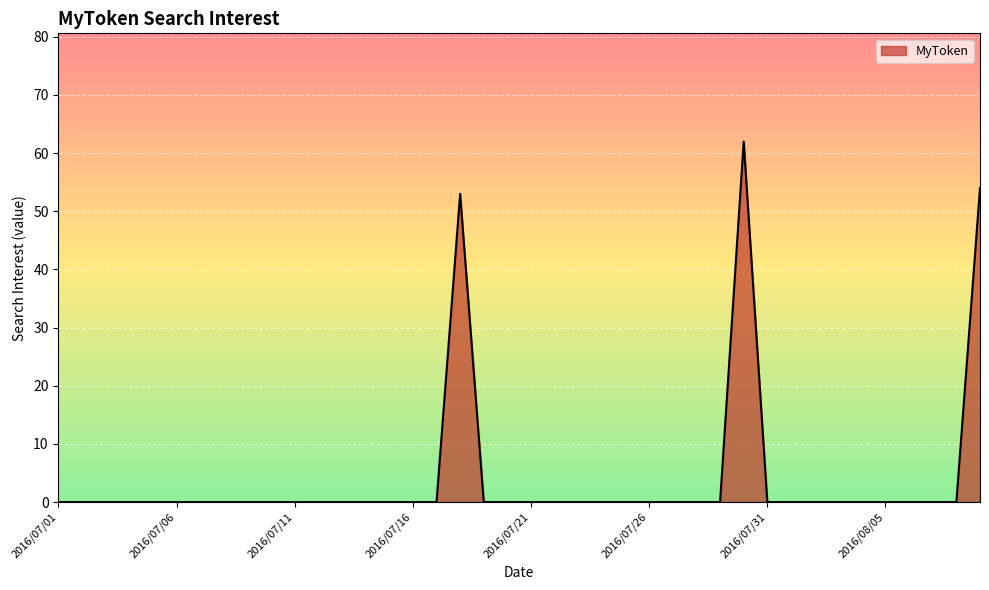

Does the chart display data point markers on the line(s)?

No